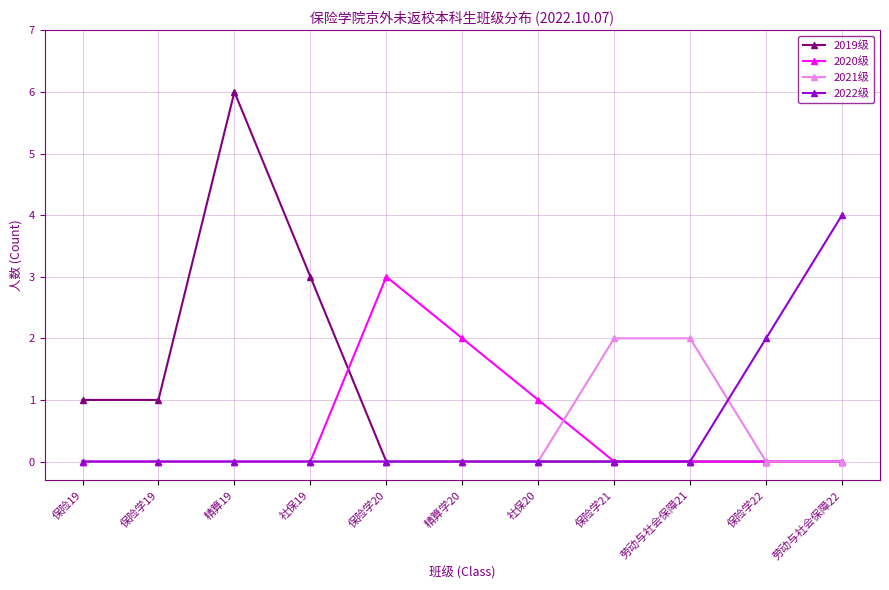

What is the spread (max minus min) of values at 保险学20?

3